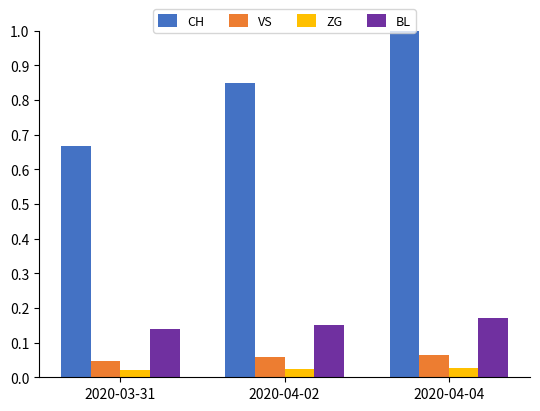

The value of CH at 2020-04-04 is 0.6. True or false?

False